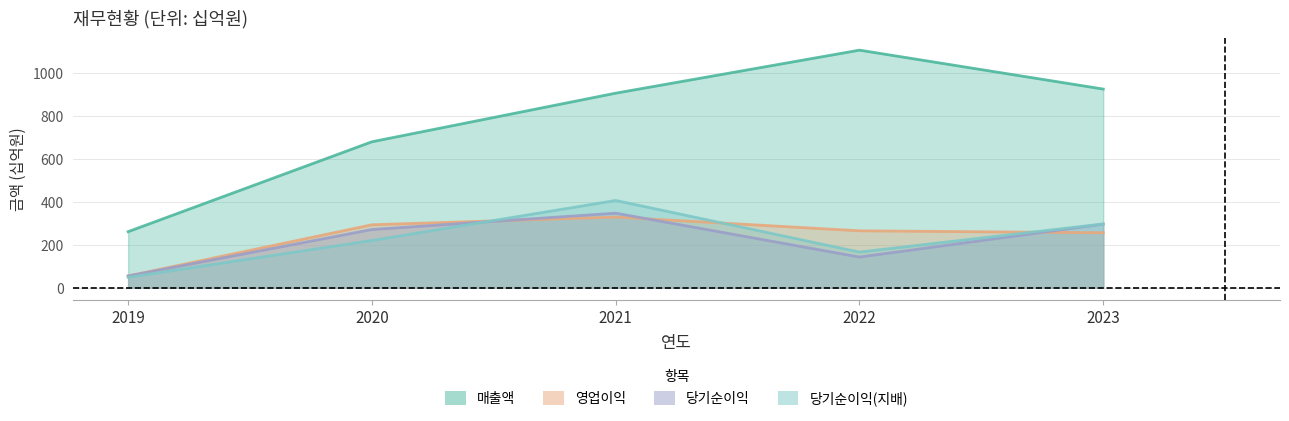

Where is the first local maximum for 매출액?

2022